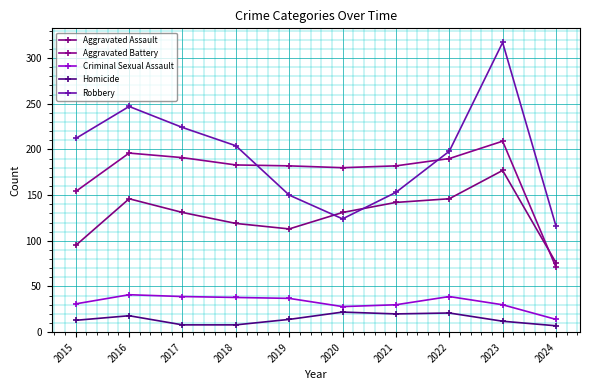

True or false: Aggravated Assault and Robbery cross at least once.

True